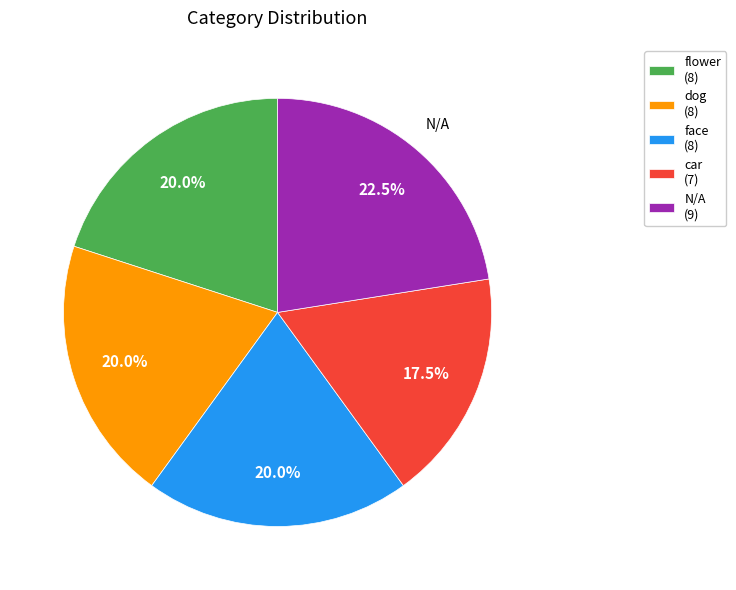

Count the number of slices in the pie.

5